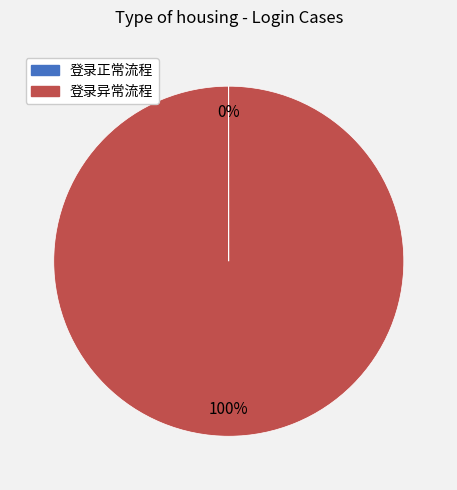

To the nearest percent, what is the average slice percentage?

50%